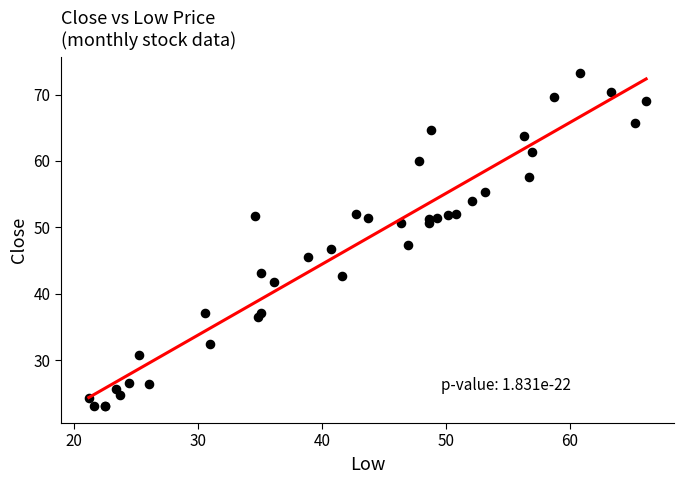

What Y value in the scatter plot is closest to 48?

47.3